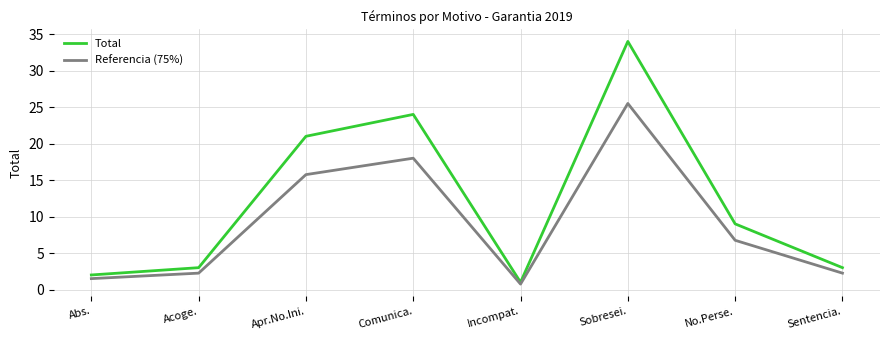

The Referencia (75%) series shows 2.2 at Sentencia.. True or false?

True